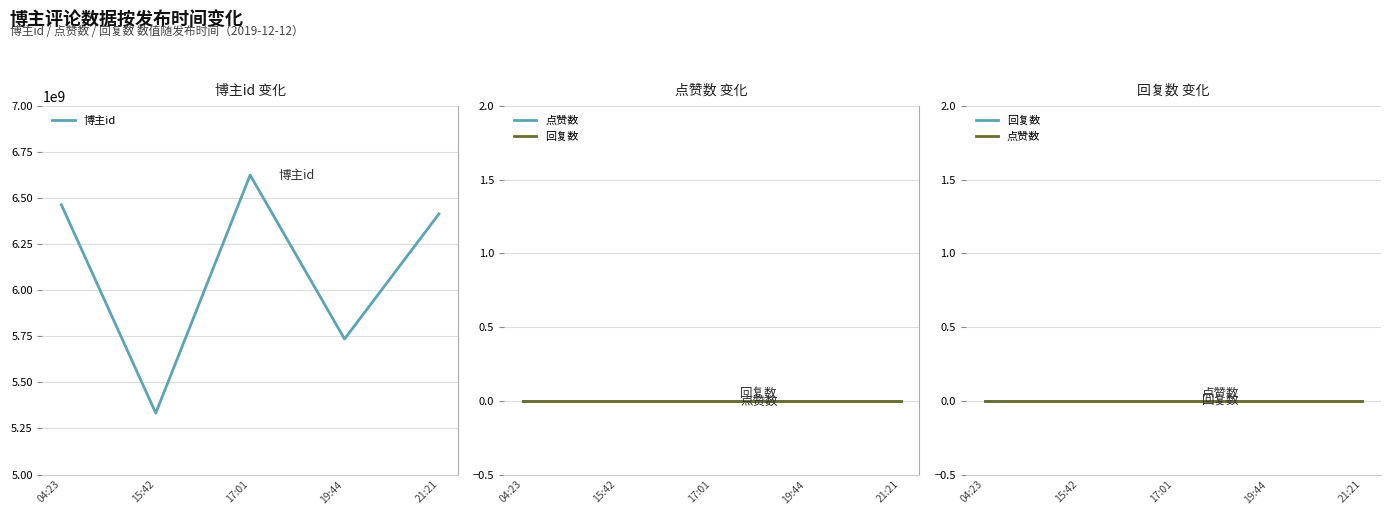

What is the total value across all series at 15:42?

5333470355